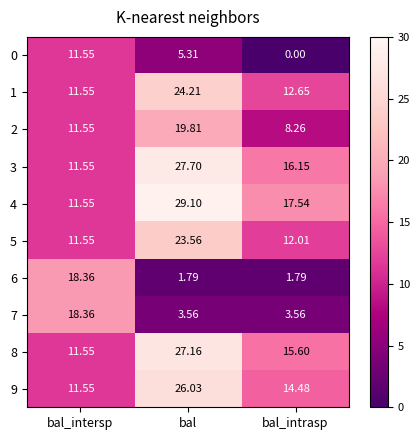

Is the value of 0 at bal_intersp greater than the value of 9 at bal?

No